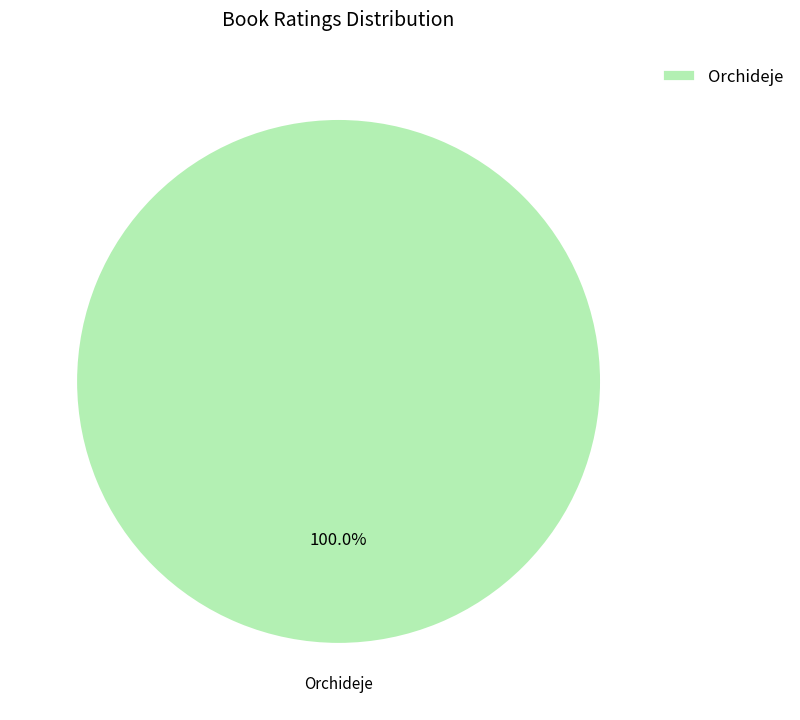

Which slice represents more than half of the pie?

Orchideje